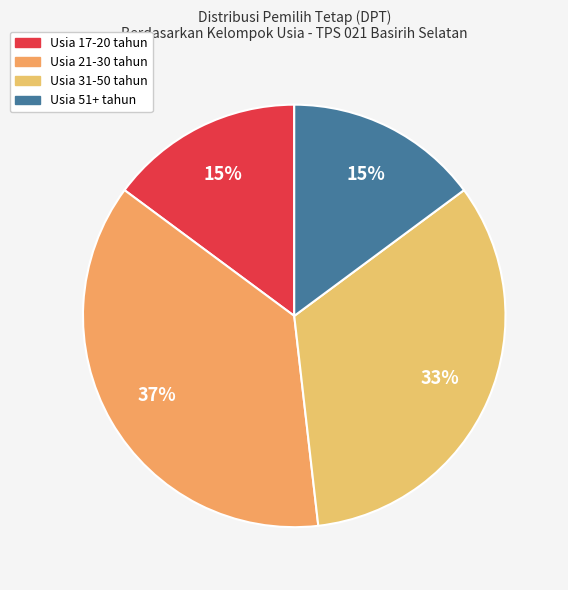

Which category has the biggest portion of the pie?

Usia 21-30 tahun